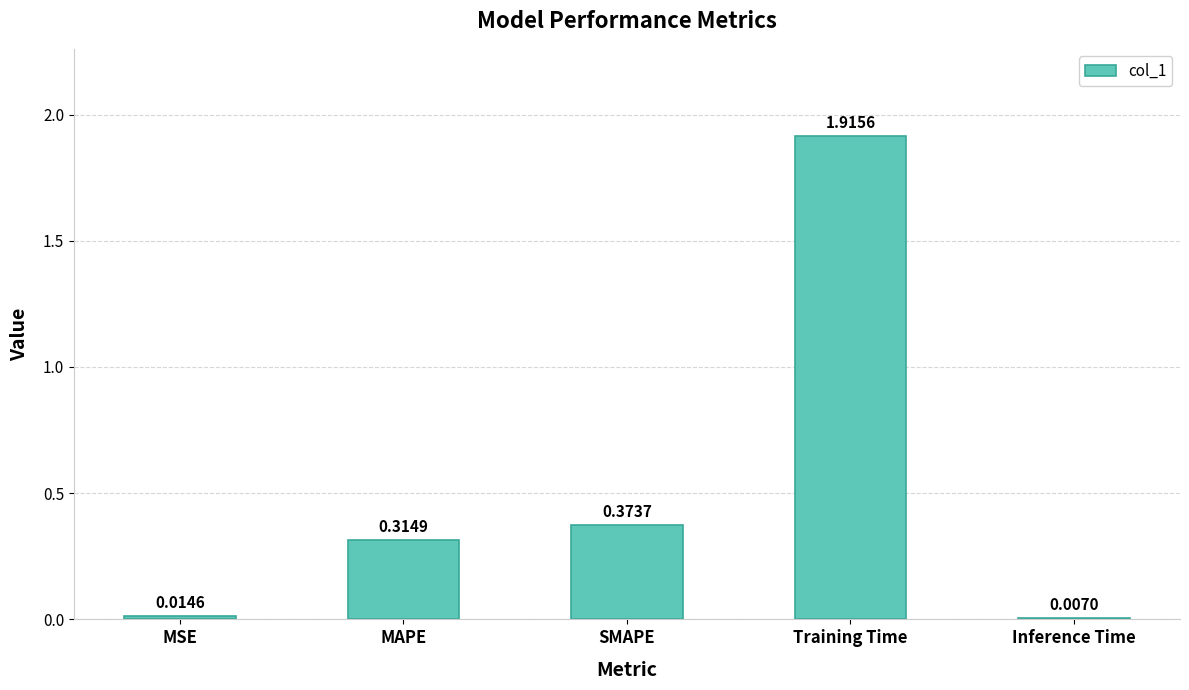

Are the bars horizontal?

No